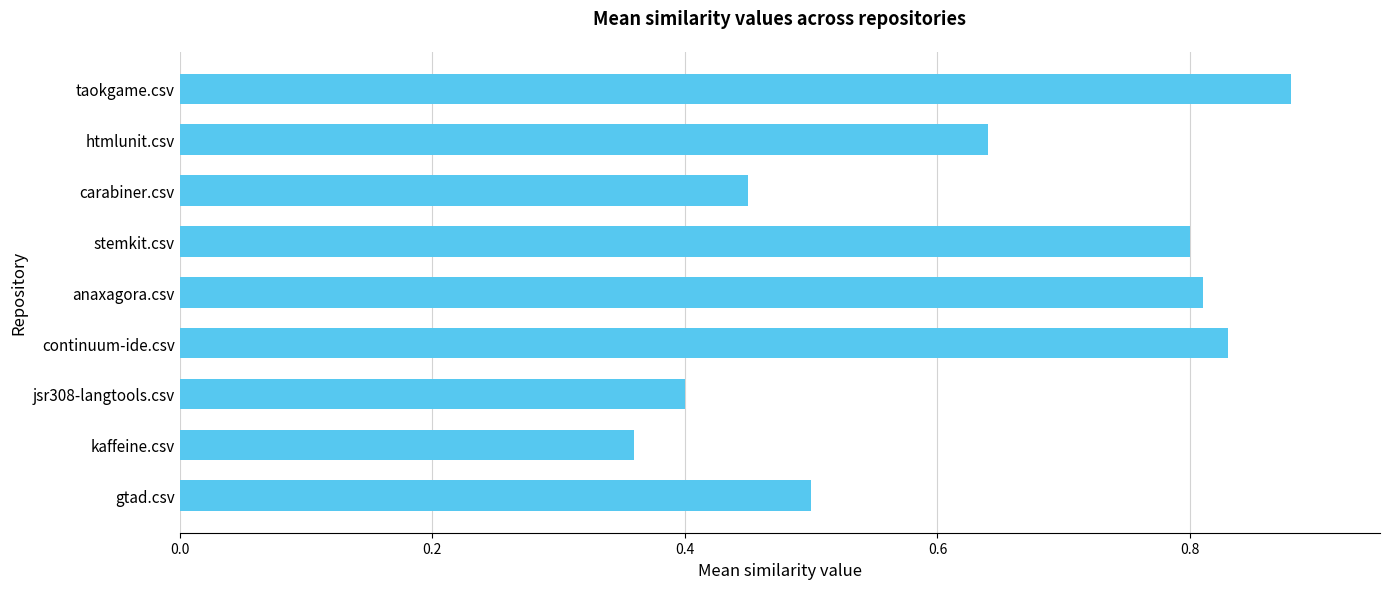

List the labels in order of value, smallest first.

kaffeine.csv, jsr308-langtools.csv, carabiner.csv, gtad.csv, htmlunit.csv, stemkit.csv, anaxagora.csv, continuum-ide.csv, taokgame.csv